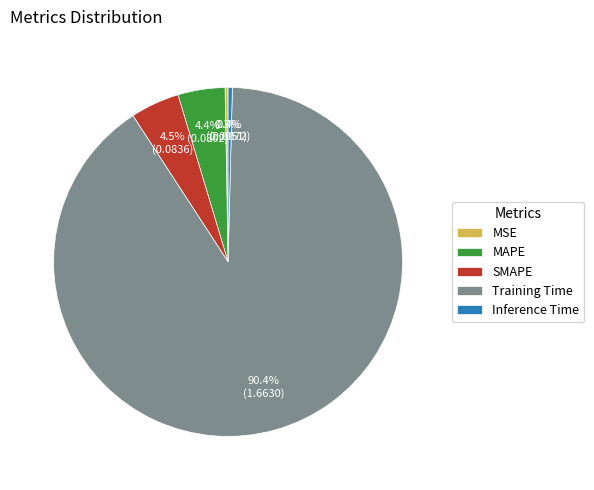

Combined, what portion of the pie is MAPE and Training Time?

94.8%